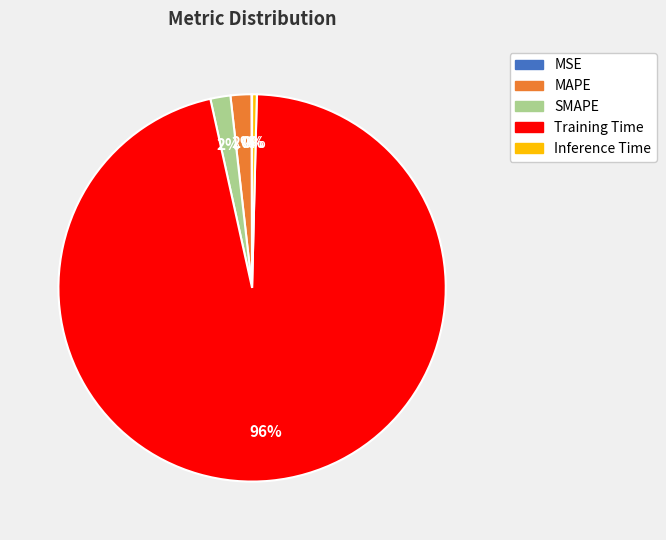

What is the largest slice in the pie chart?

Training Time